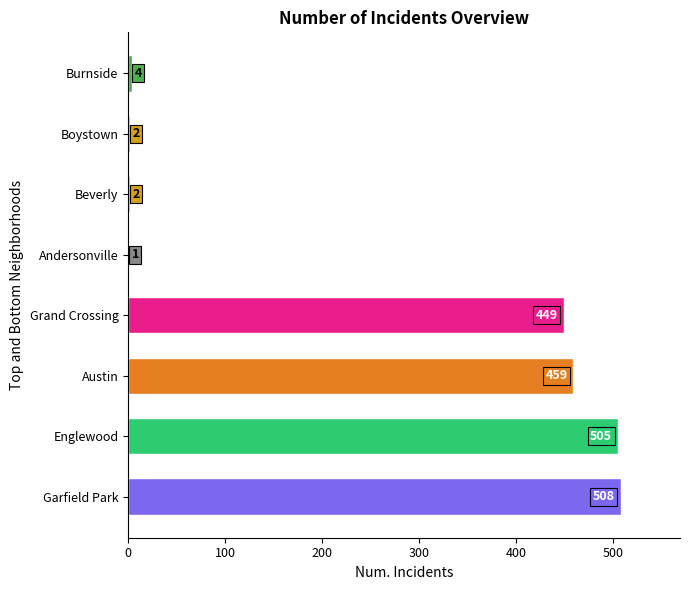

What is the maximum value shown in the chart?

508